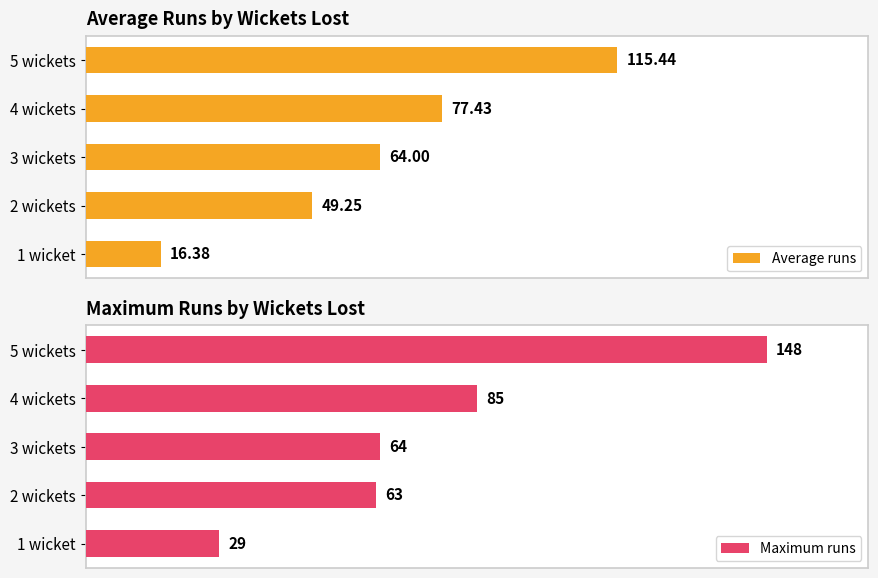

Rank the categories by Average runs value from highest to lowest.

5 wickets, 4 wickets, 3 wickets, 2 wickets, 1 wicket